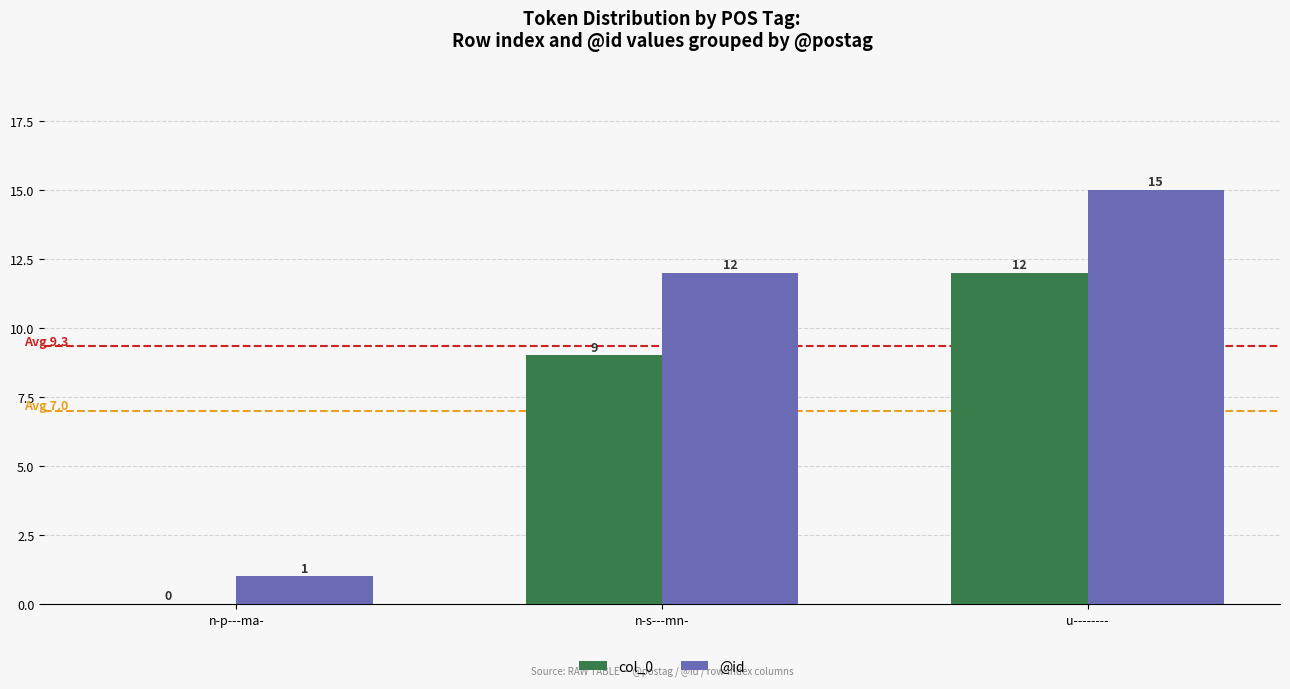

How many categories are shown in the chart?

3